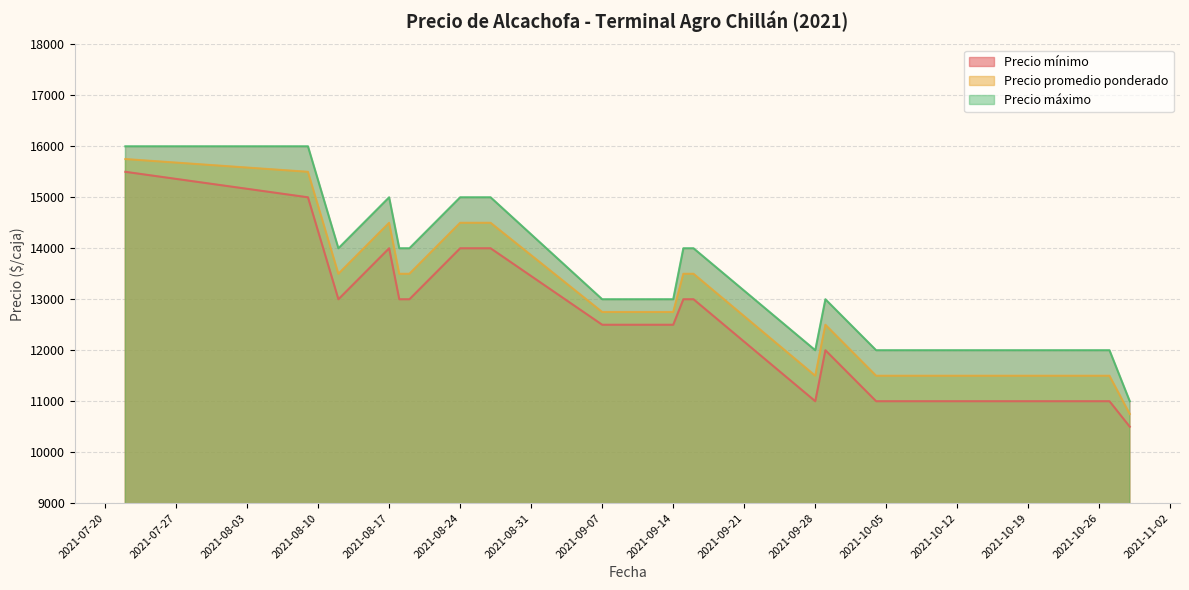

Reading left to right, extract all data points from this chart.

Precio mínimo: 2021-10-27=11000	2021-09-16=13000	2021-10-21=11000	2021-08-12=13000	2021-10-18=11000	2021-09-07=12500	2021-10-29=10500	2021-08-09=15000	2021-07-22=15500	2021-10-26=11000	2021-10-13=11000	2021-10-25=11000	2021-10-15=11000	2021-09-15=13000	2021-09-28=11000	2021-08-19=13000	2021-10-04=11000	2021-08-18=13000	2021-10-19=11000	2021-10-20=11000	2021-10-06=11000	2021-09-14=12500	2021-08-27=14000	2021-09-29=12000	2021-10-22=11000	2021-08-17=14000	2021-08-24=14000
Precio promedio ponderado: 2021-10-27=11500	2021-09-16=13500	2021-10-21=11500	2021-08-12=13500	2021-10-18=11500	2021-09-07=12750	2021-10-29=10750	2021-08-09=15500	2021-07-22=15750	2021-10-26=11500	2021-10-13=11500	2021-10-25=11500	2021-10-15=11500	2021-09-15=13500	2021-09-28=11500	2021-08-19=13500	2021-10-04=11500	2021-08-18=13500	2021-10-19=11500	2021-10-20=11500	2021-10-06=11500	2021-09-14=12750	2021-08-27=14500	2021-09-29=12500	2021-10-22=11500	2021-08-17=14500	2021-08-24=14500
Precio máximo: 2021-10-27=12000	2021-09-16=14000	2021-10-21=12000	2021-08-12=14000	2021-10-18=12000	2021-09-07=13000	2021-10-29=11000	2021-08-09=16000	2021-07-22=16000	2021-10-26=12000	2021-10-13=12000	2021-10-25=12000	2021-10-15=12000	2021-09-15=14000	2021-09-28=12000	2021-08-19=14000	2021-10-04=12000	2021-08-18=14000	2021-10-19=12000	2021-10-20=12000	2021-10-06=12000	2021-09-14=13000	2021-08-27=15000	2021-09-29=13000	2021-10-22=12000	2021-08-17=15000	2021-08-24=15000